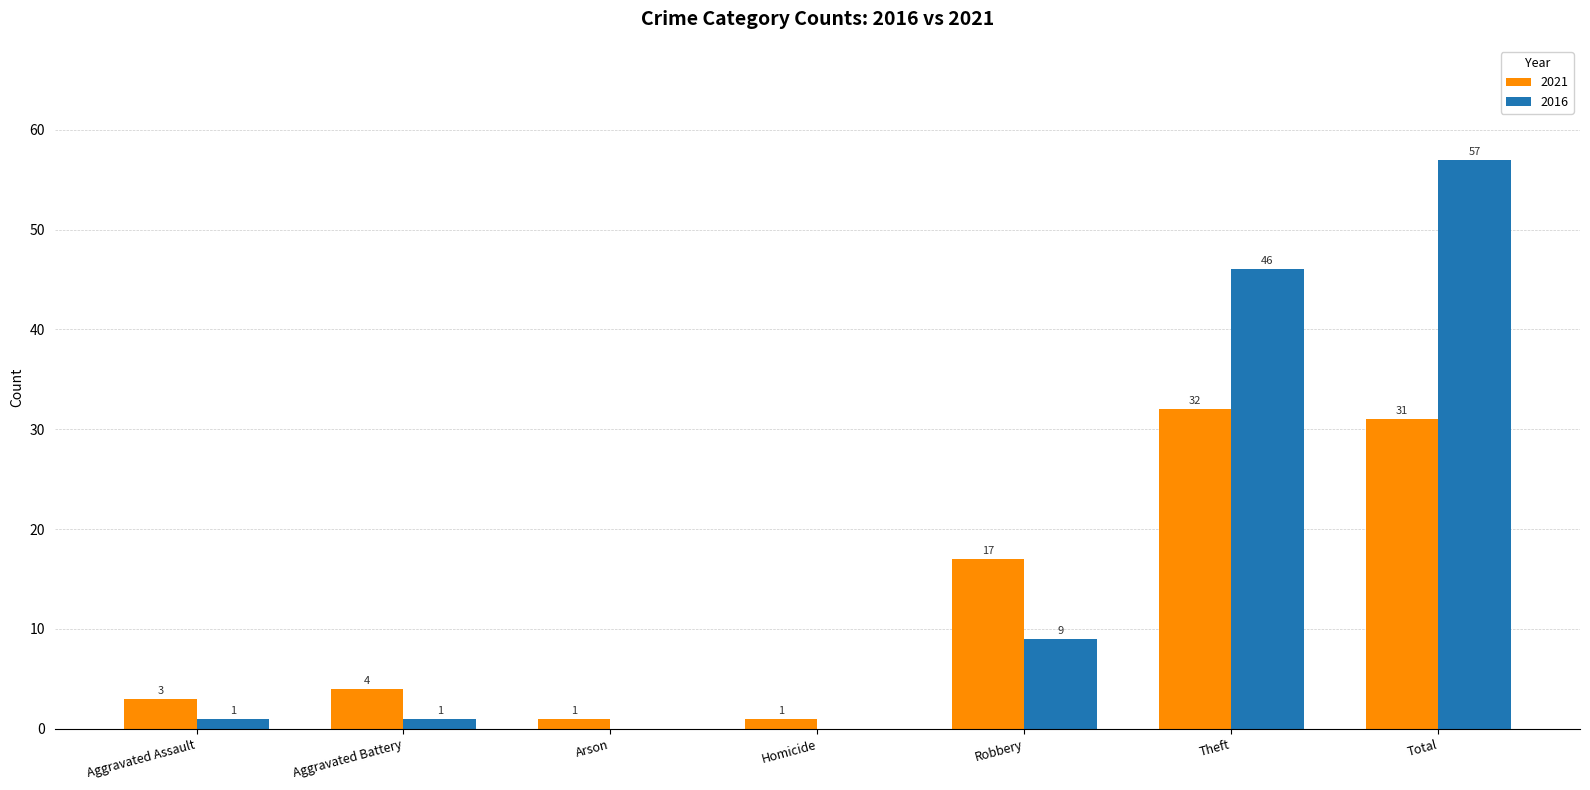

How many groups of bars are there?

7